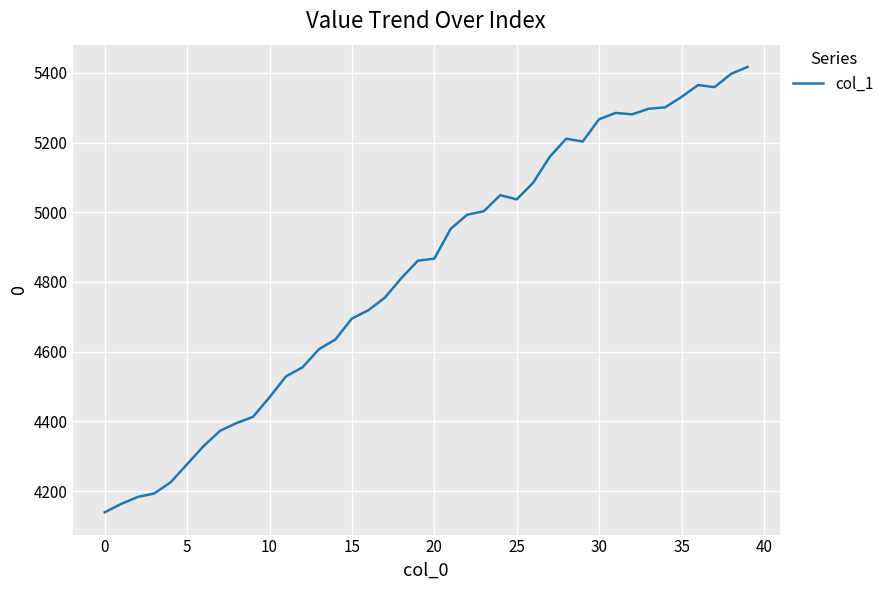

What is the greatest value displayed?

5417